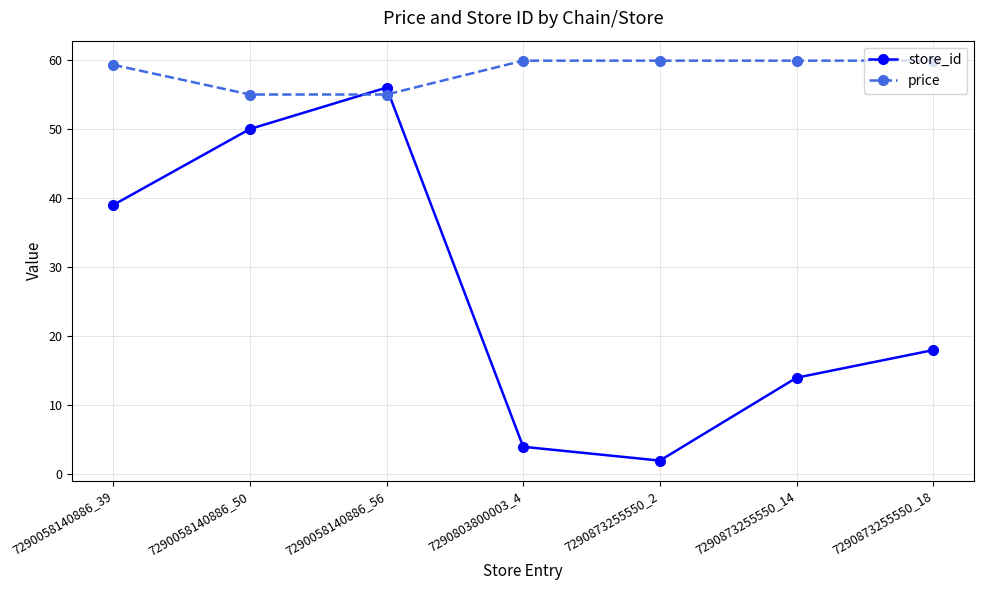

What position from the left is 7290873255550_2?

5